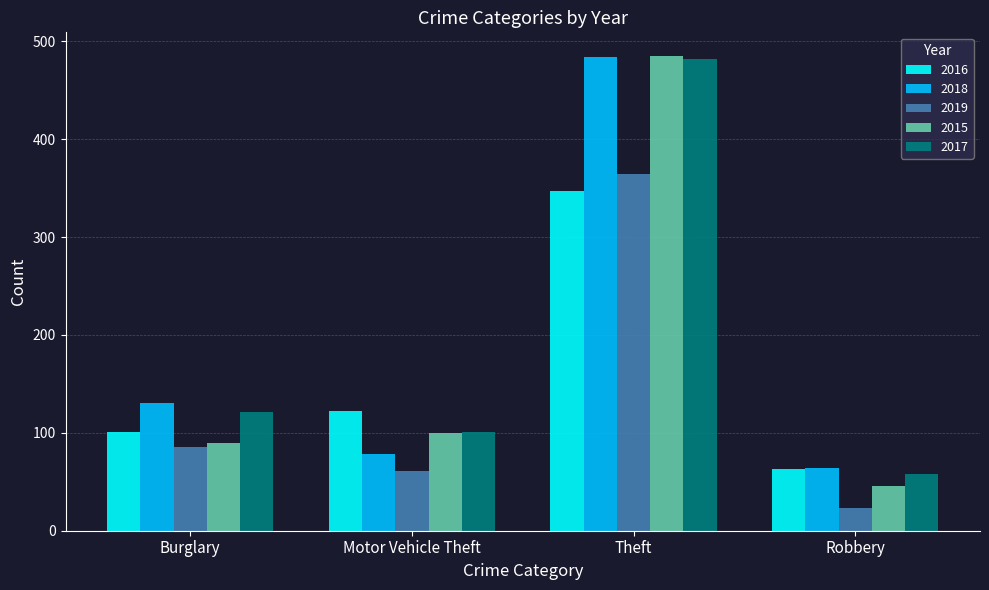

How many groups of bars are there?

4